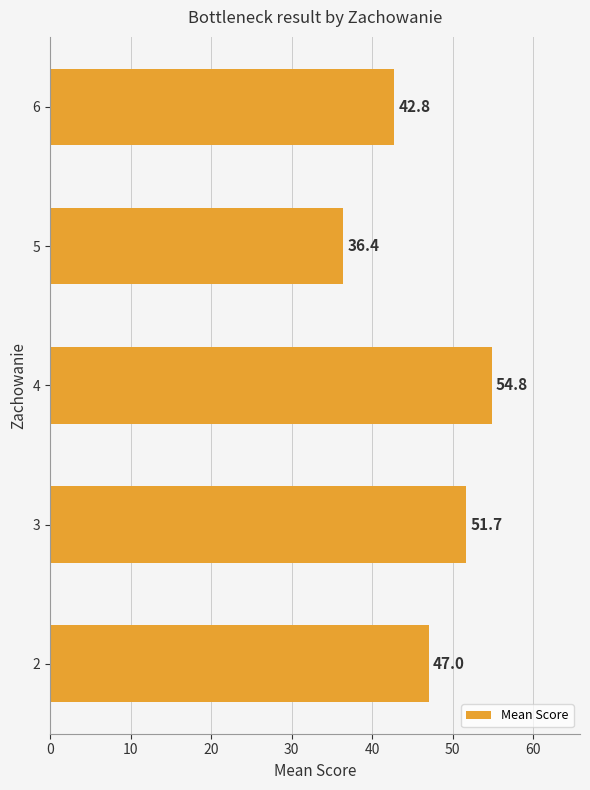

Reading bottom to top, transcribe all the data shown in this chart.

2=47.0	3=51.7	4=54.8	5=36.4	6=42.8